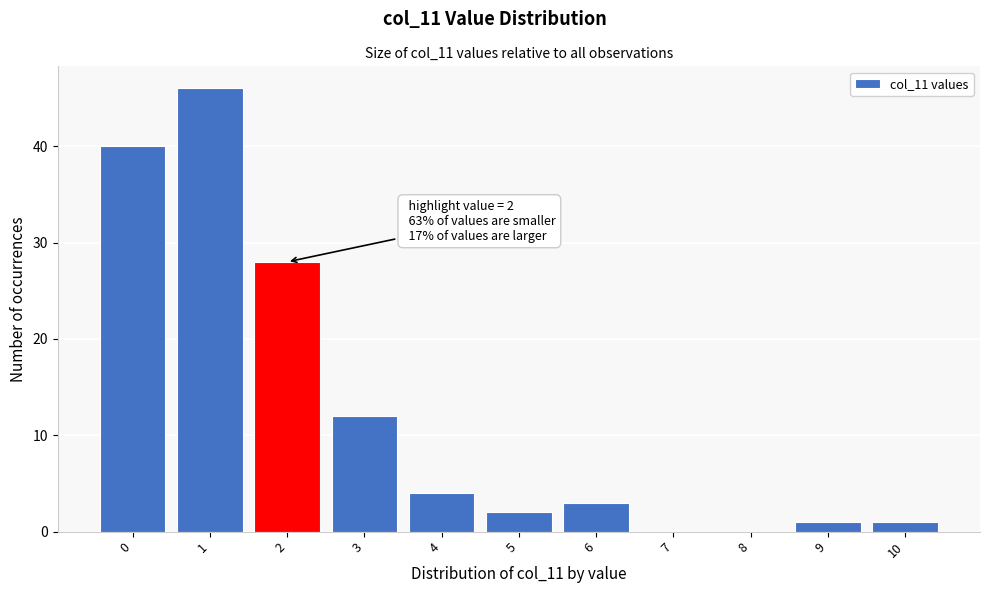

Which range on the x-axis has the tallest bar?

0.5 to 1.5